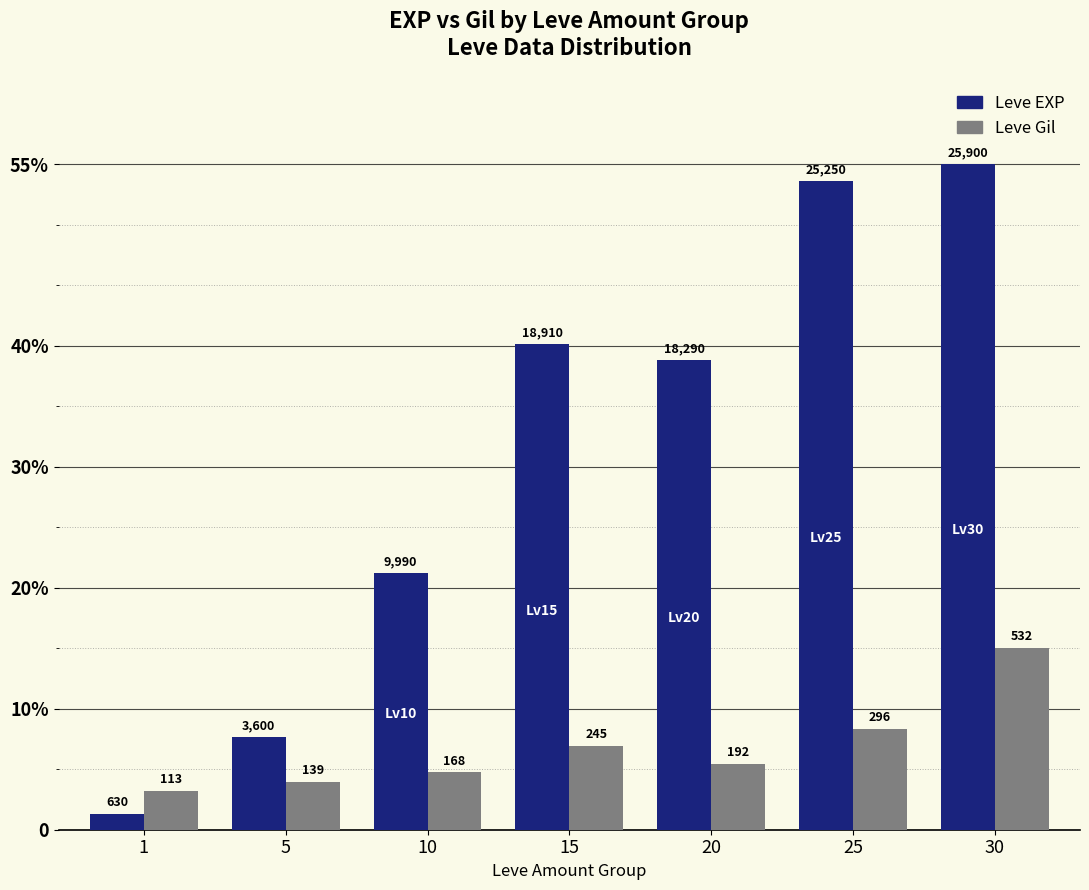

Where is Leve EXP nearest to the value 28?

10